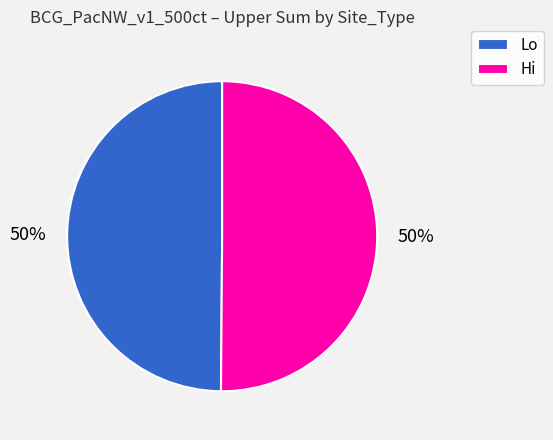

Count the number of slices in the pie.

2